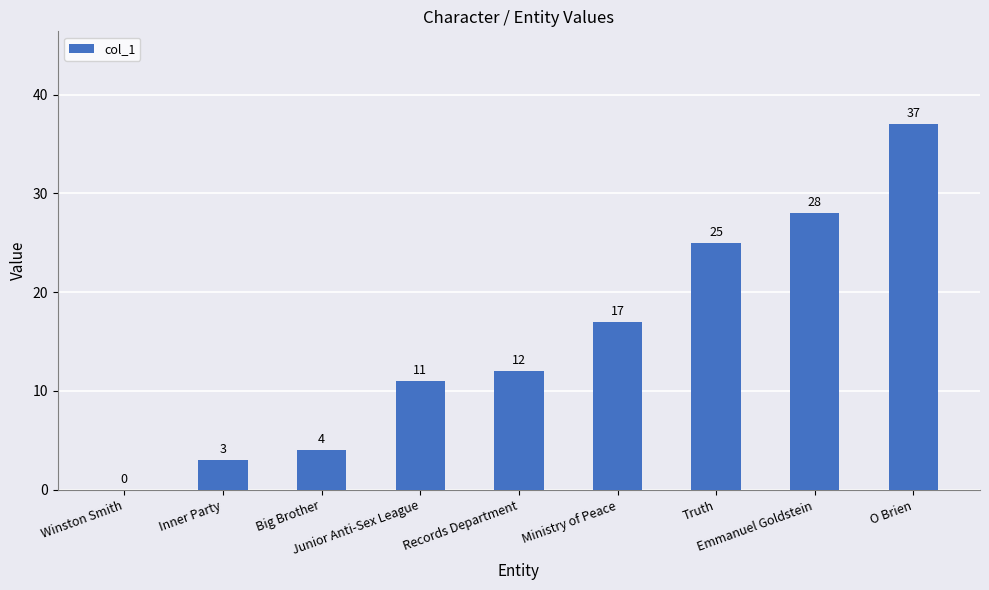

What is the maximum value shown in the chart?

37